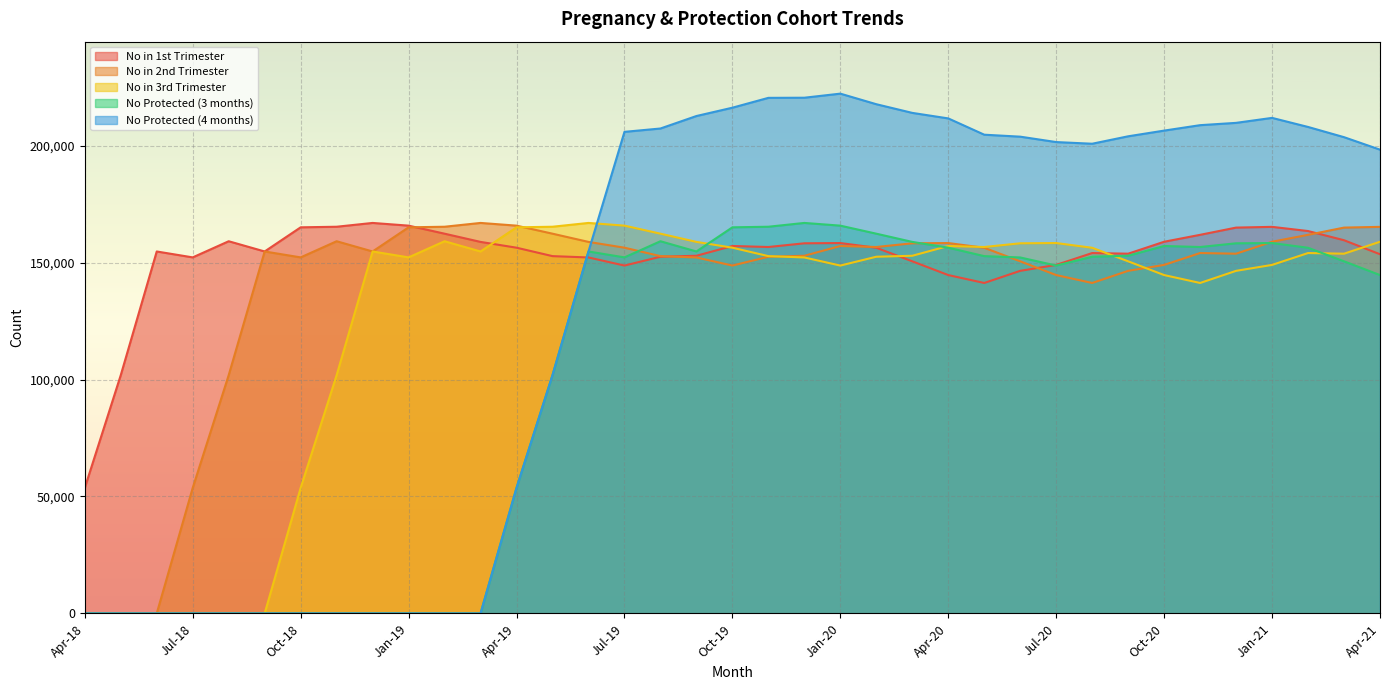

What position from the left is Jun-19?

15